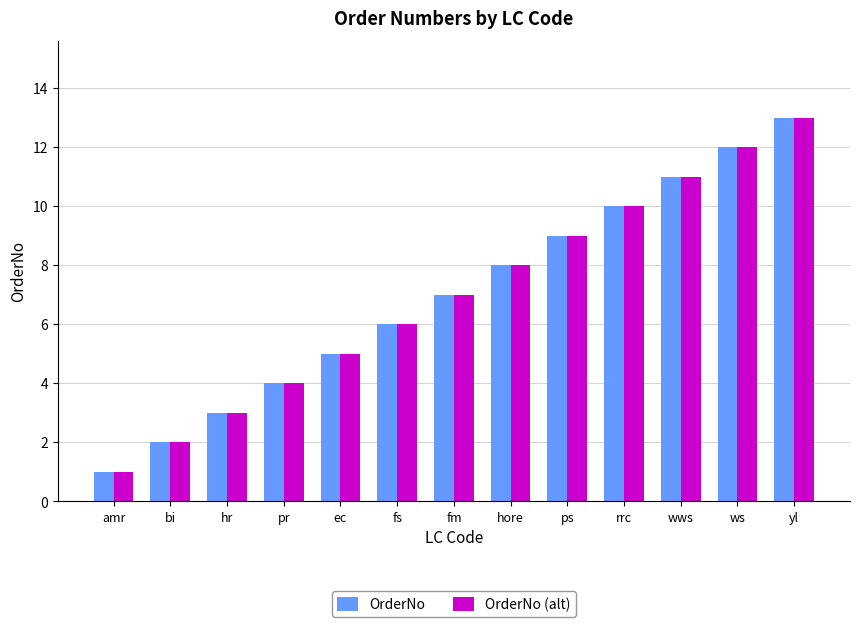

The OrderNo series shows 2 at bi. True or false?

True